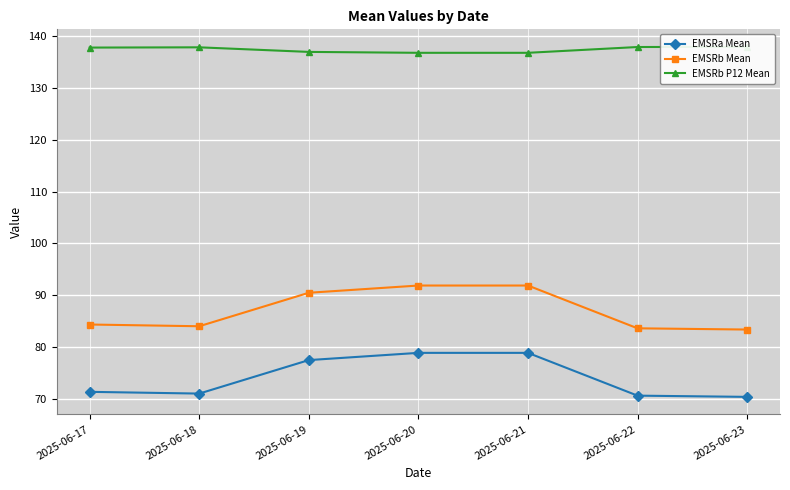

List the series in order of their overall mean, lowest first.

EMSRa Mean, EMSRb Mean, EMSRb P12 Mean